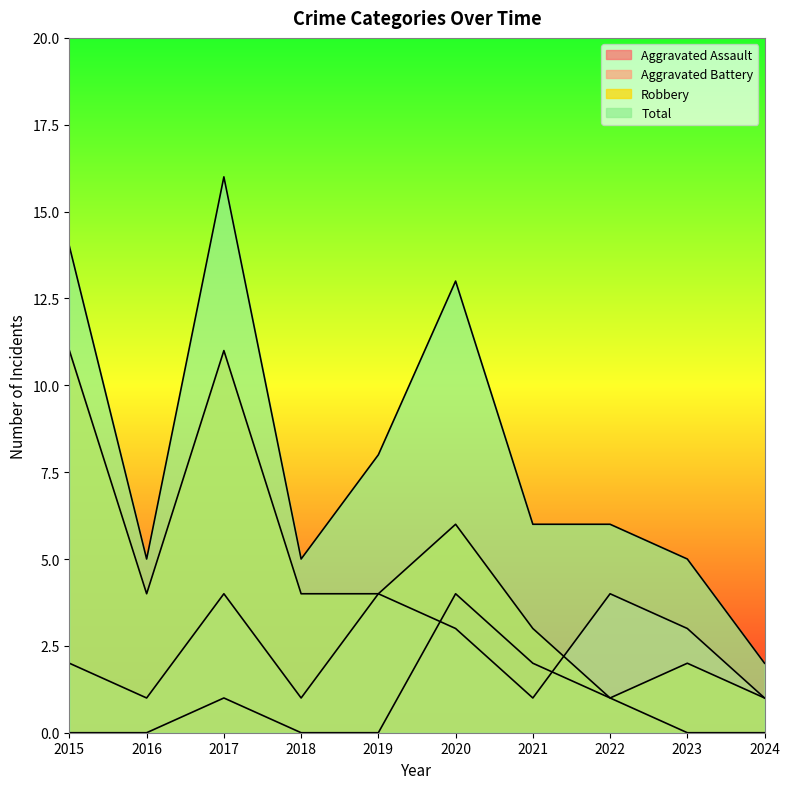

How many values in the Total series exceed 6?

4